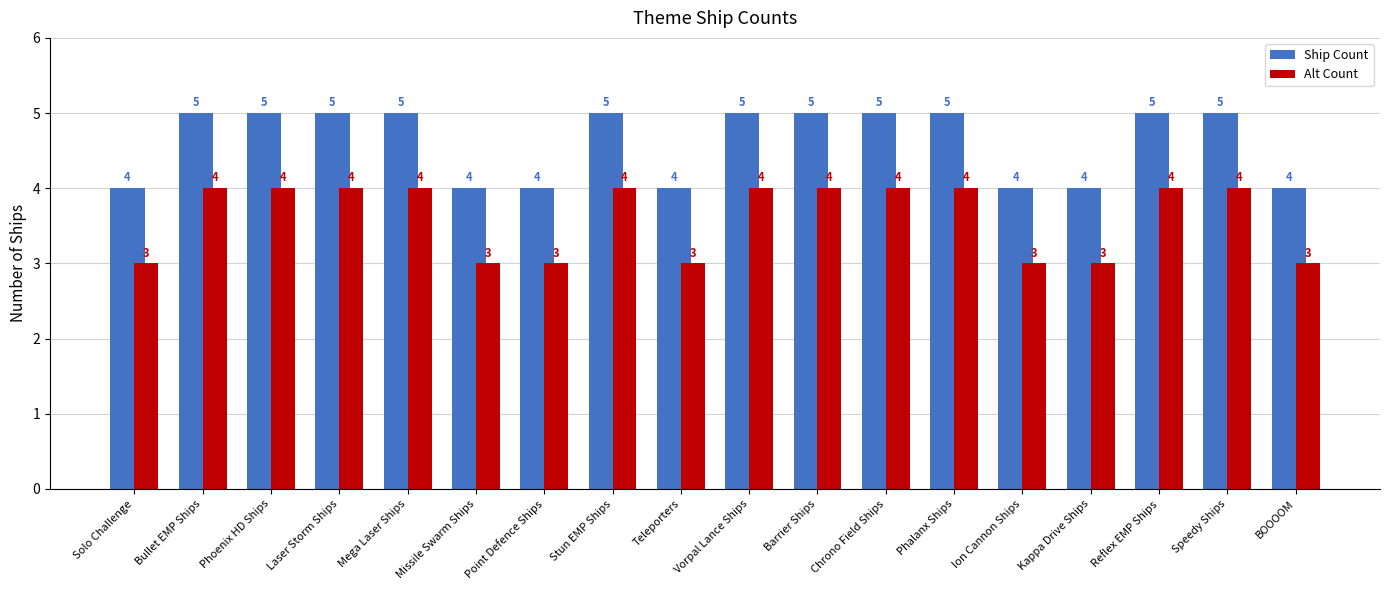

Read the Ship Count value at Vorpal Lance Ships.

5